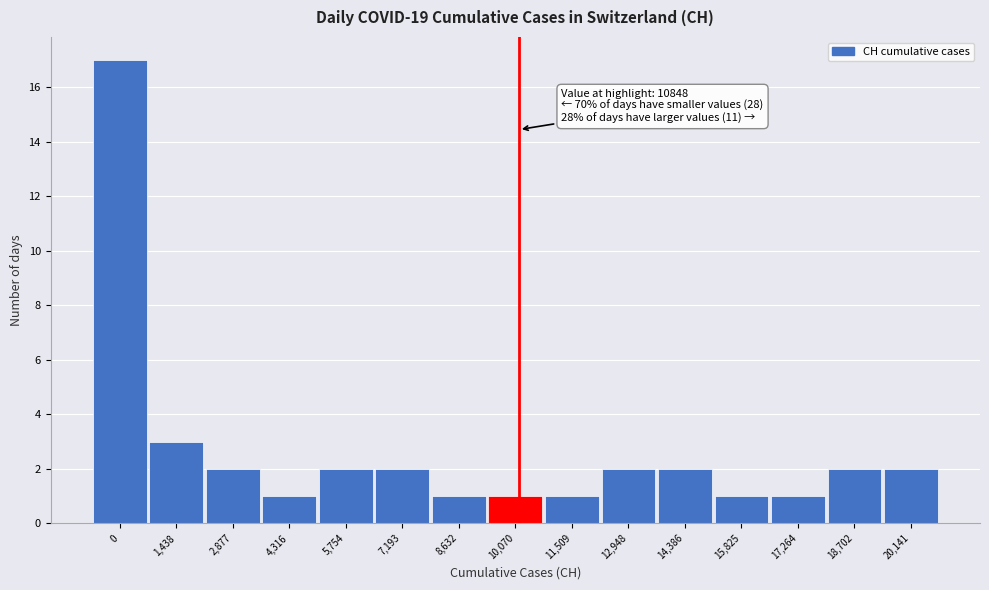

Reading left to right, list all the values displayed in this chart.

17	3	2	1	2	2	1	1	1	2	2	1	1	2	2